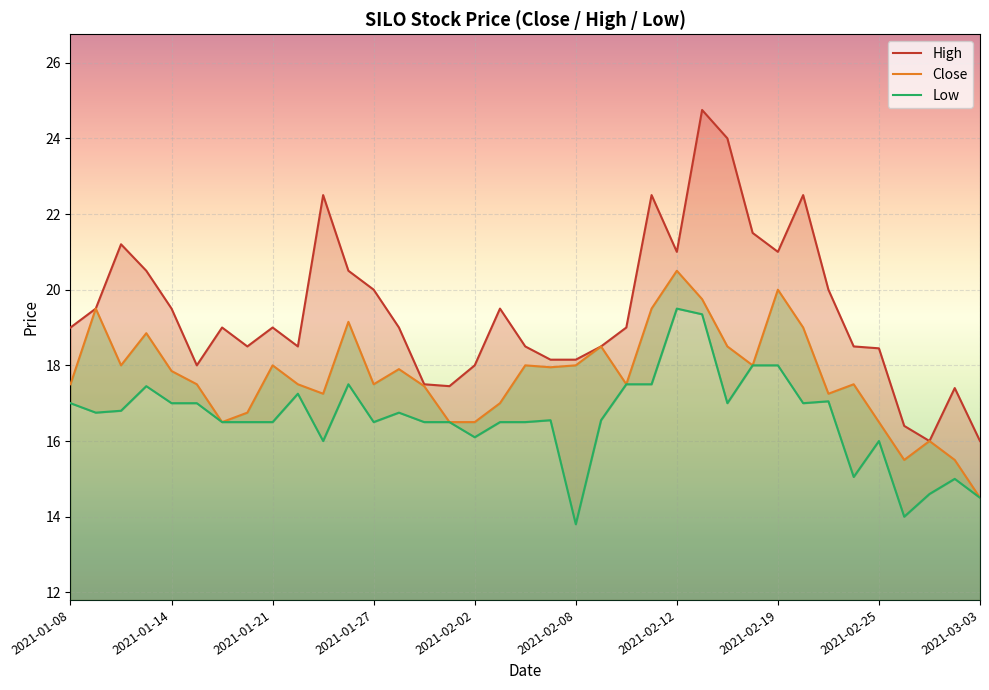

What is the sum of all Low values?

614.5